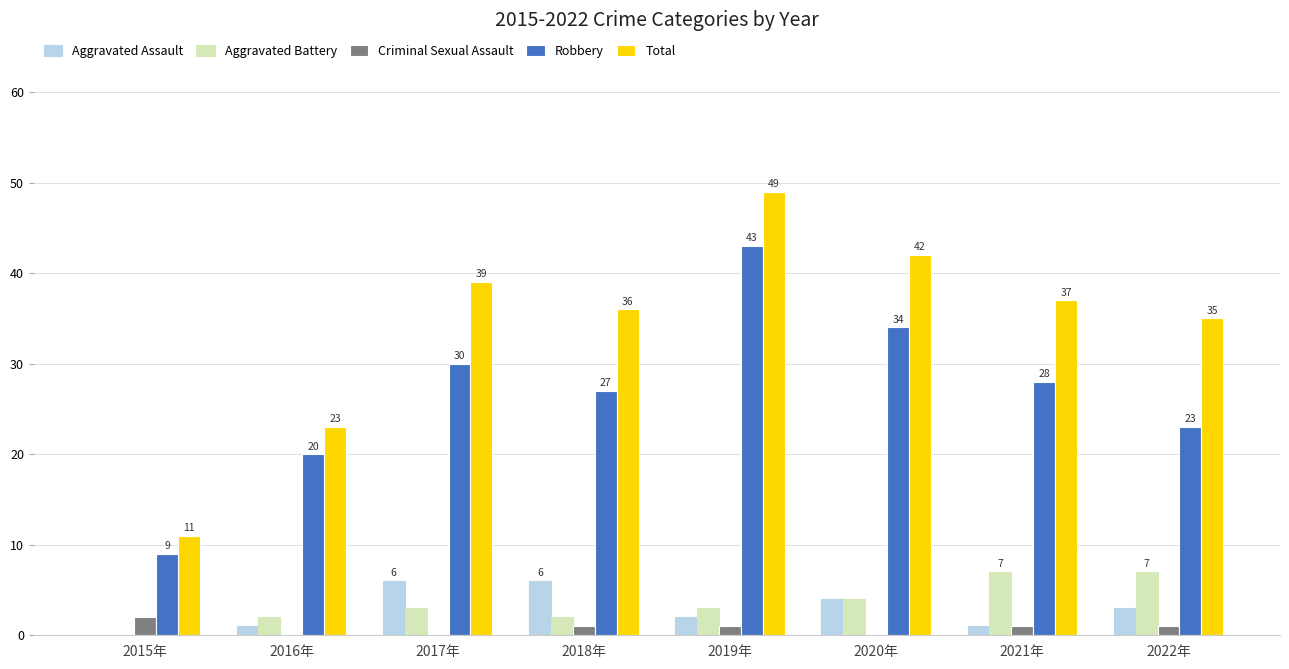

Which series changed the most between 2018年 and 2022年?

Aggravated Battery